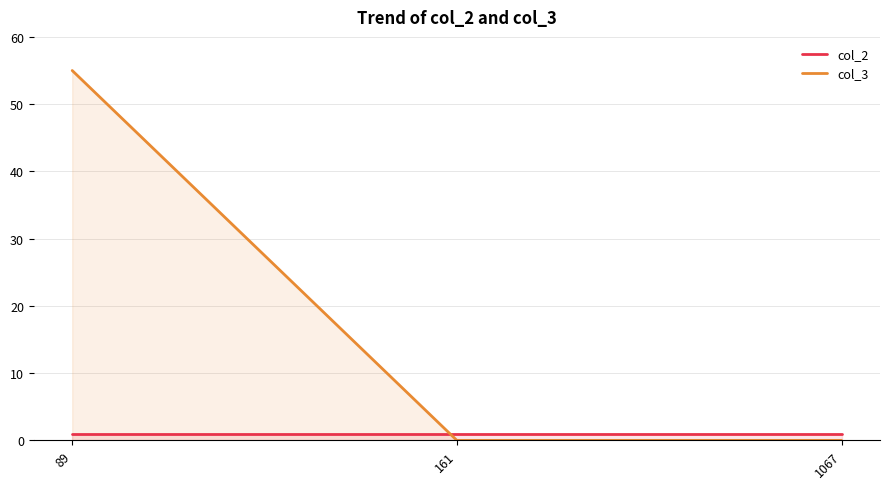

List the labels in order of col_3 value, largest first.

89, 161, 1067